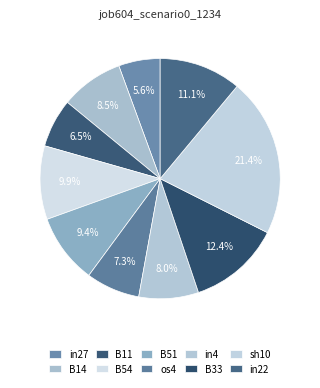

How many segments does this pie chart have?

10